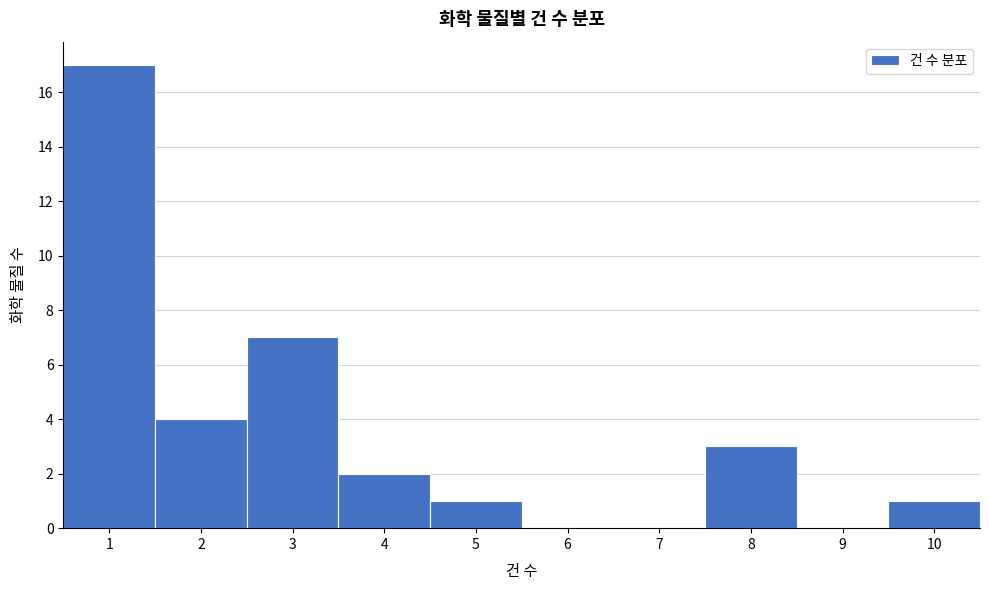

Reading left to right, transcribe this chart: for each bar, give the range it covers on the x-axis and its height. The values are not printed on the chart, so give them approximately, as read against the axis.

0.5 to 1.5: 17
1.5 to 2.5: 4
2.5 to 3.5: 7
3.5 to 4.5: 2
4.5 to 5.5: 1
5.5 to 6.5: 0
6.5 to 7.5: 0
7.5 to 8.5: 3
8.5 to 9.5: 0
9.5 to 10.5: 1